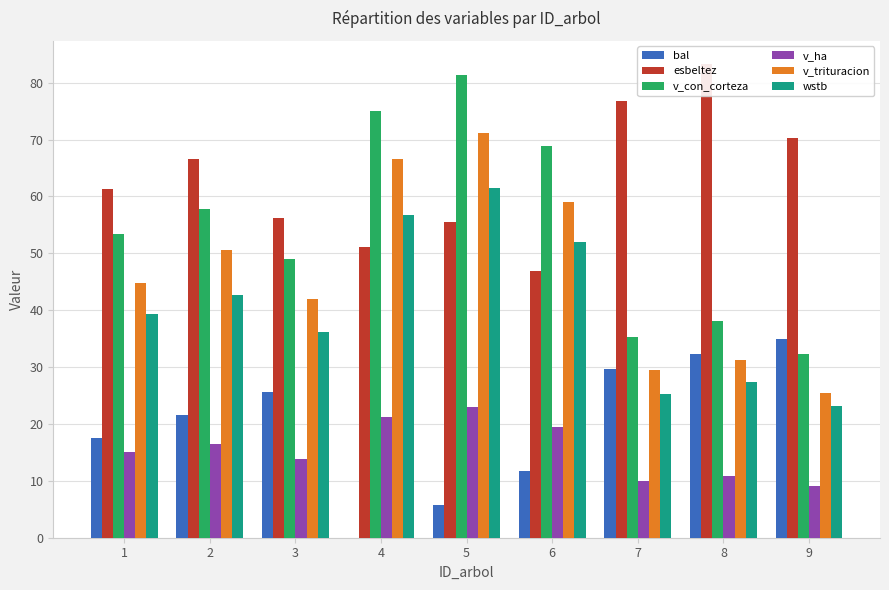

What is the approximate value of esbeltez at 5?

55.5